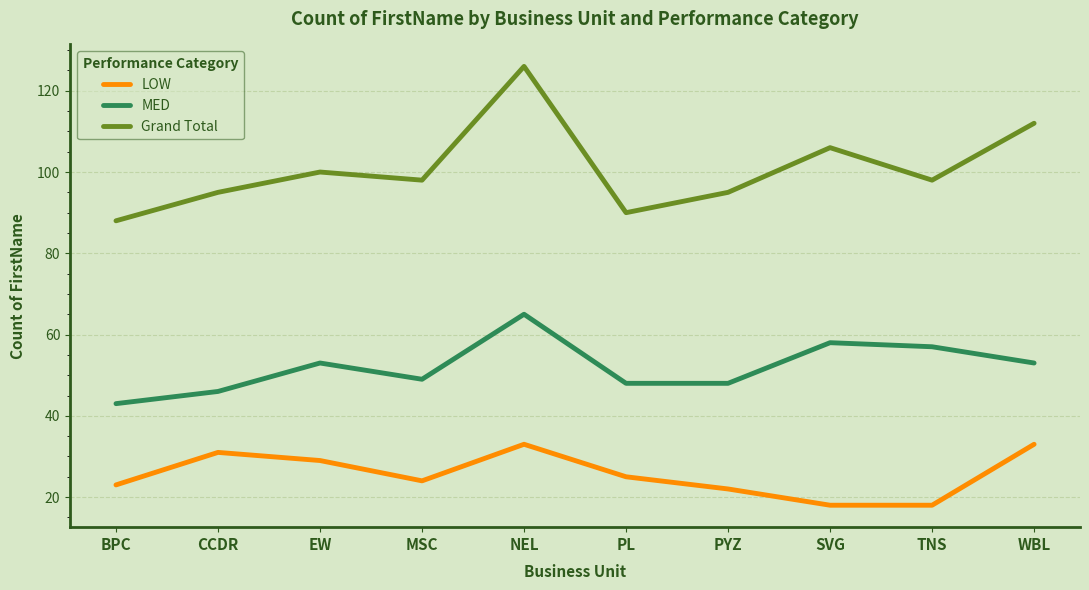

At which category is the sum across all series the highest?

NEL